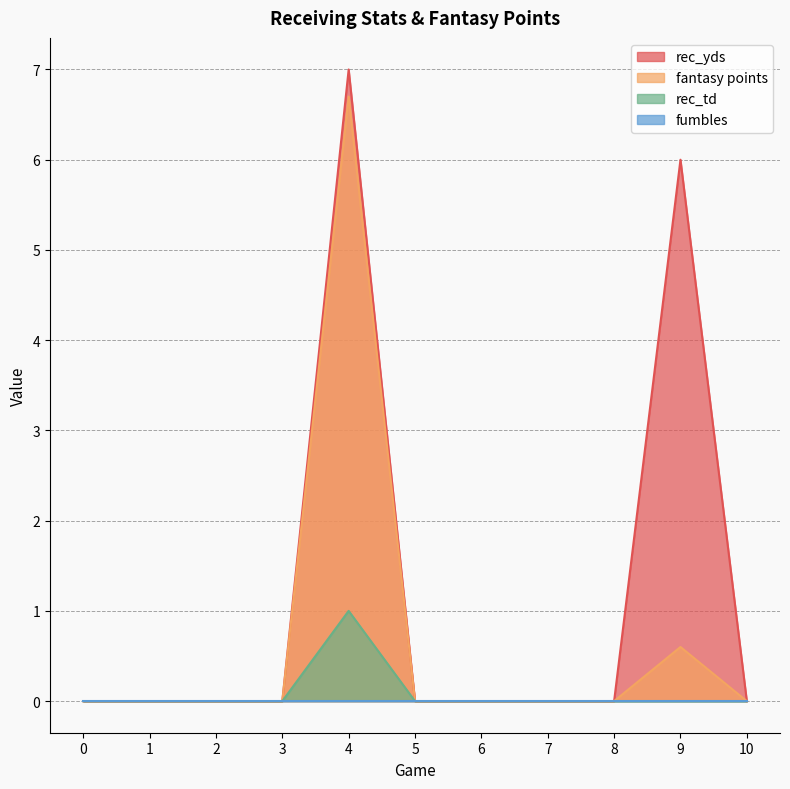

How many data points does each series have?

11